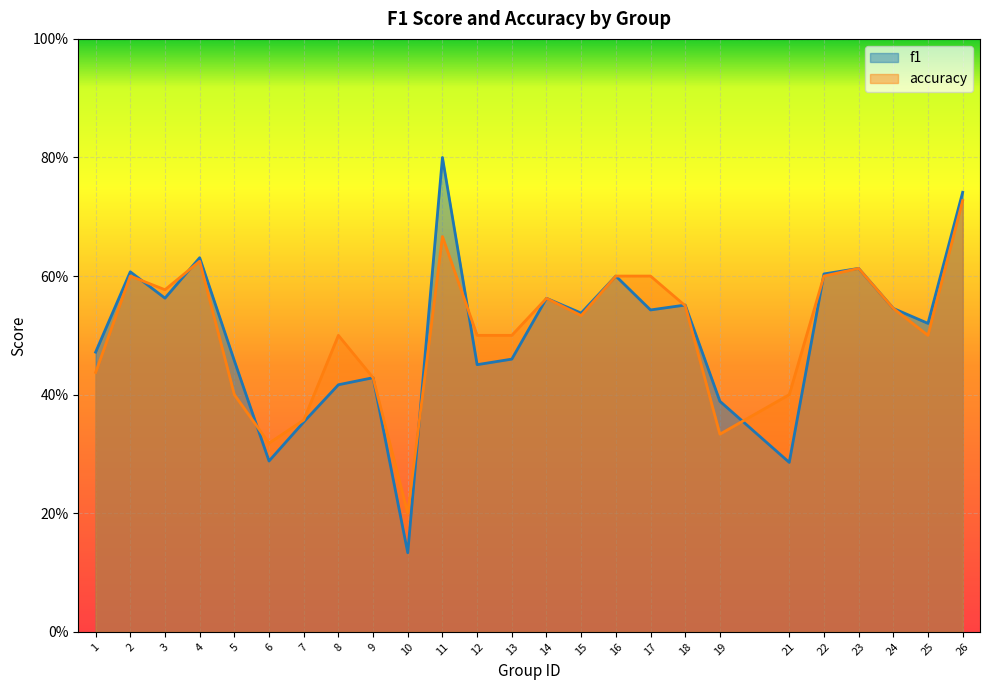

How many lines are shown in the chart?

2